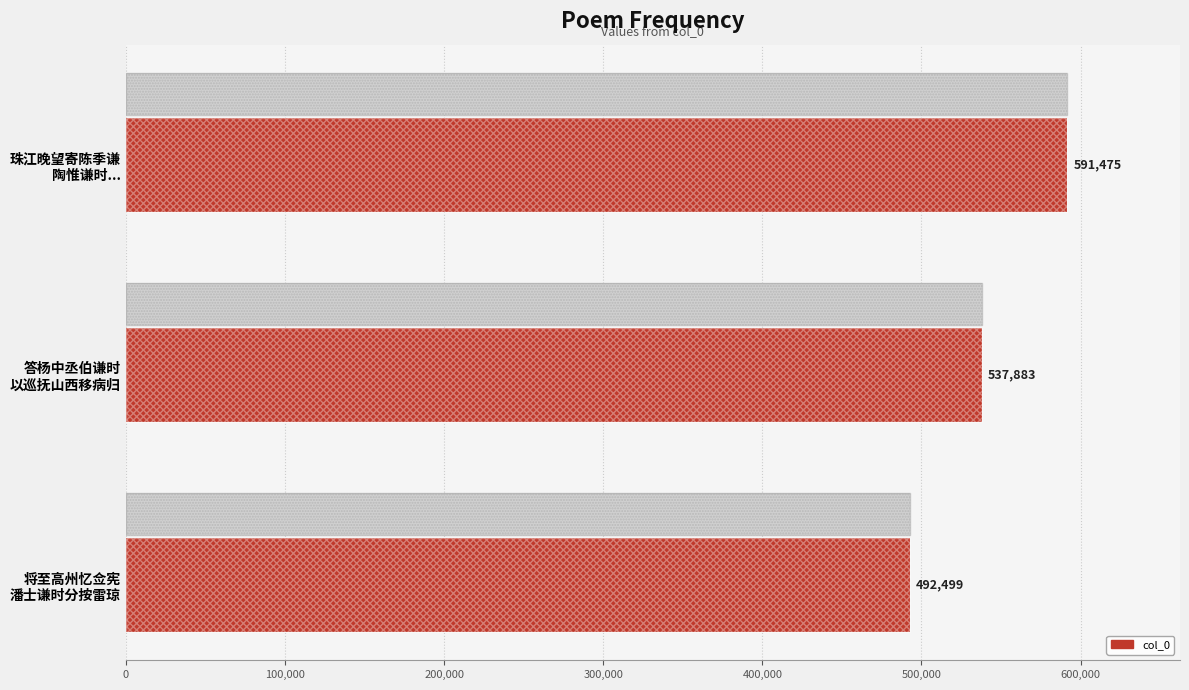

How many values exceed 537883?

1